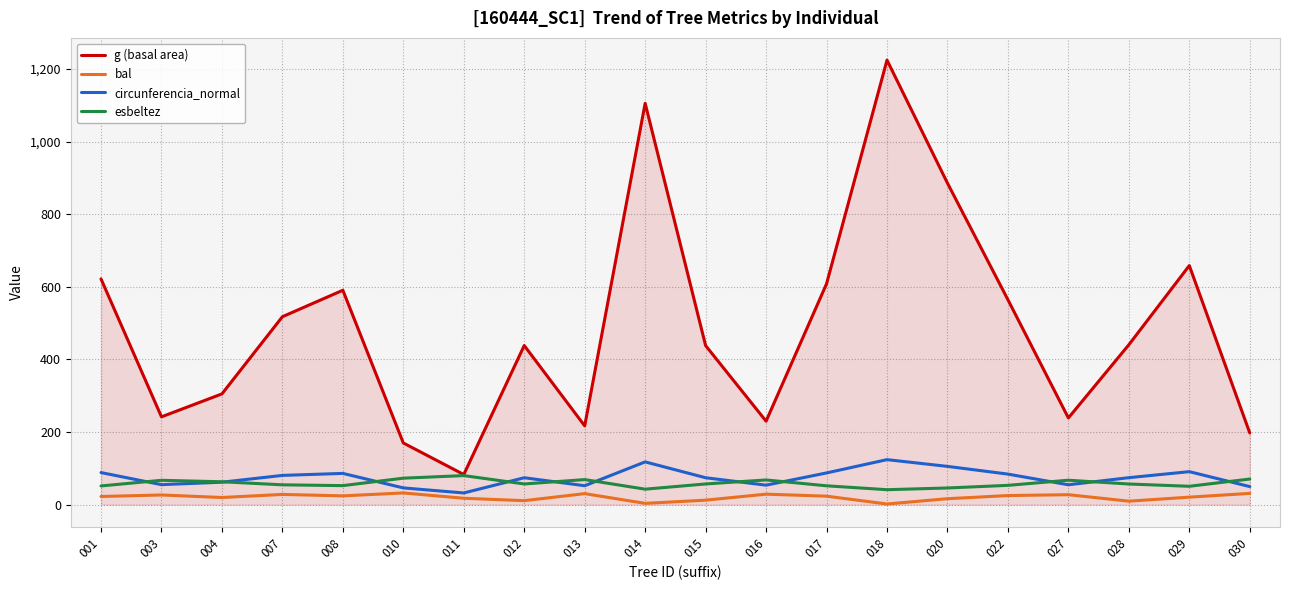

What is the highest value of the esbeltez series?

80.1